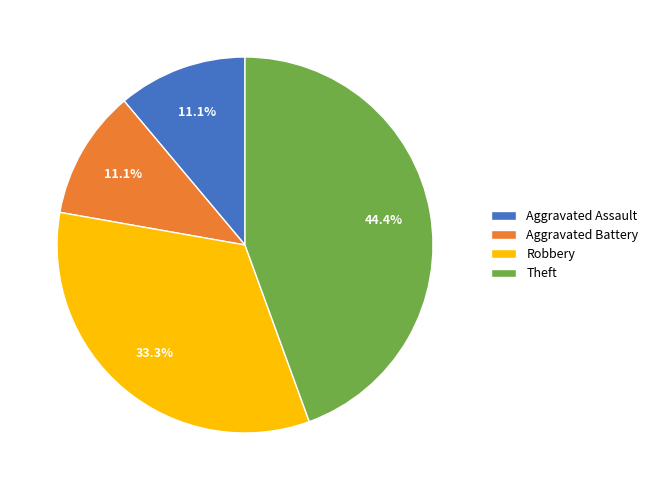

How many segments does this pie chart have?

4